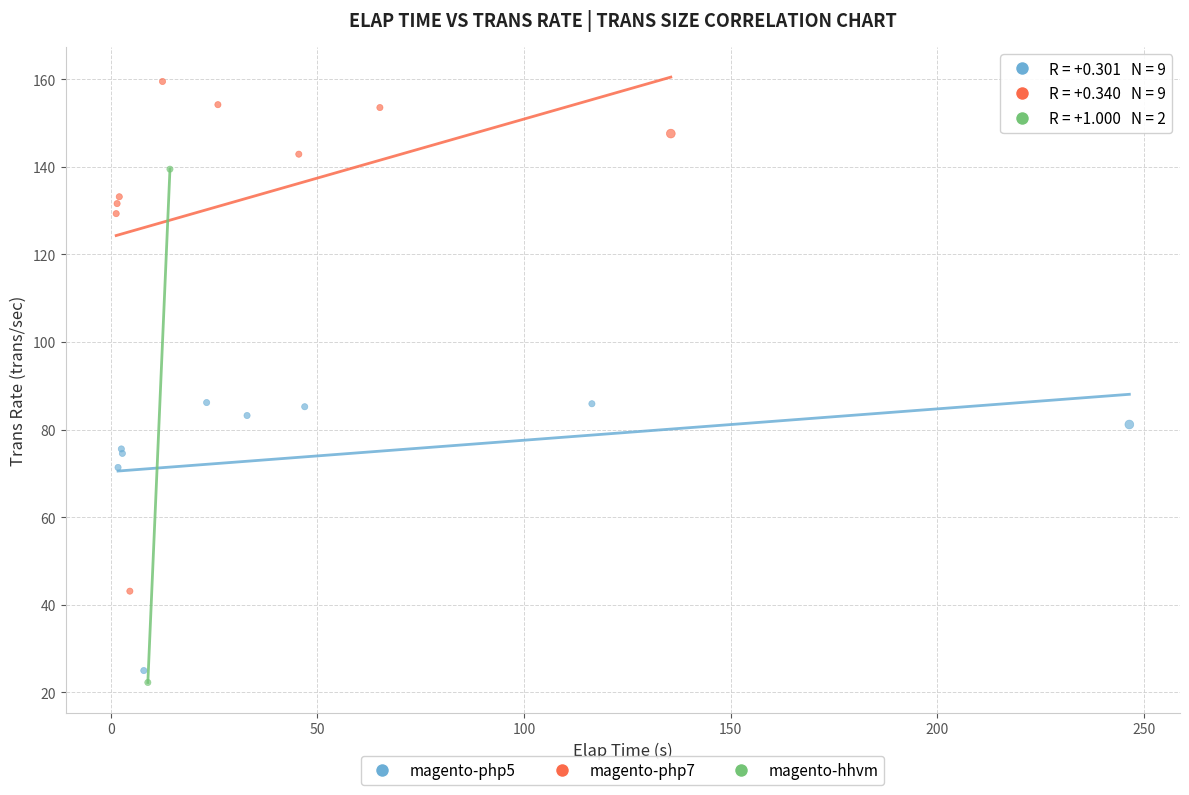

What are all the series names shown in the legend?

magento-php5, magento-php7, magento-hhvm